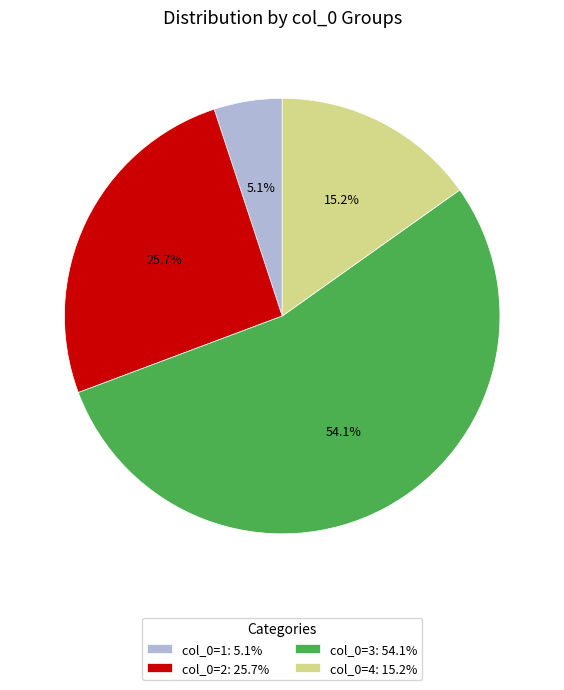

To the nearest percent, what is the average slice percentage?

25%